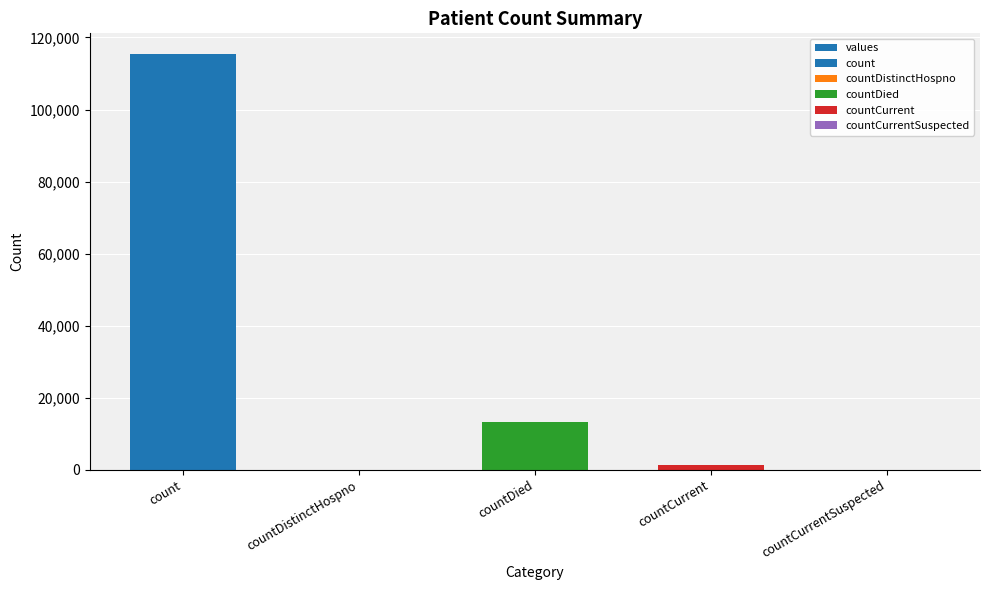

List the labels in order of value, largest first.

count, countDied, countCurrent, countDistinctHospno, countCurrentSuspected